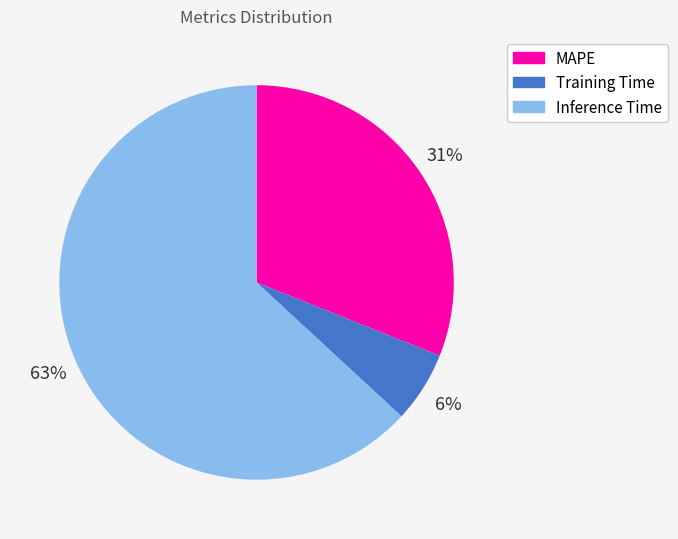

True or false: Inference Time accounts for 63% of the total.

True